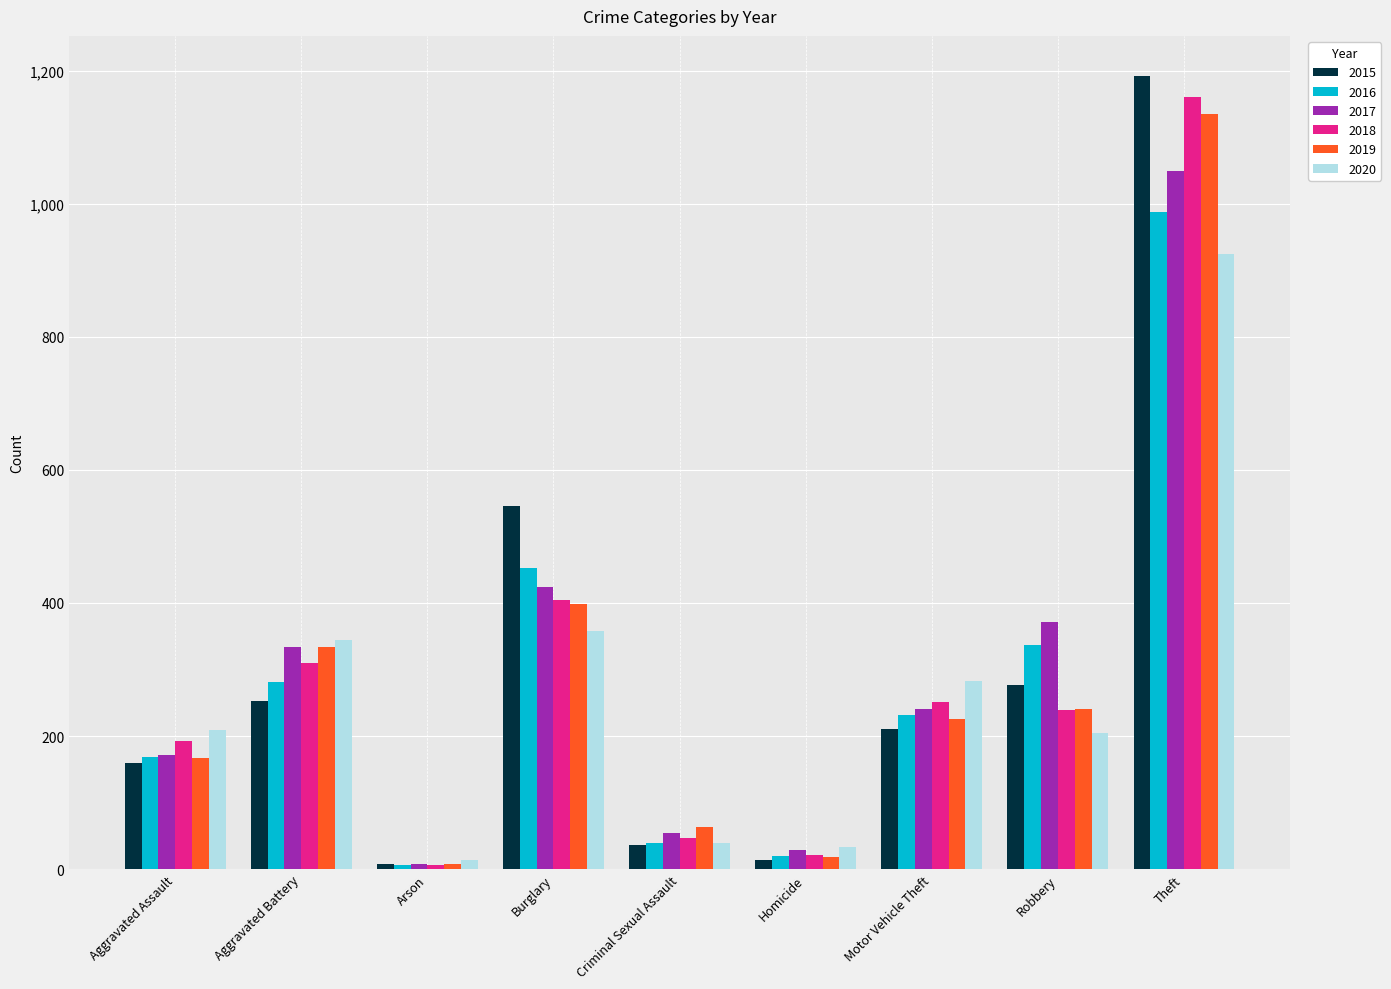

How many groups of bars are there?

9